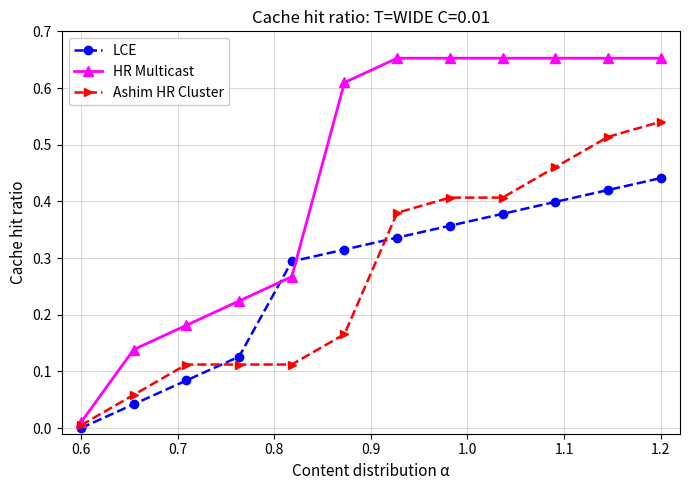

Which series has the largest range (max minus min)?

HR Multicast